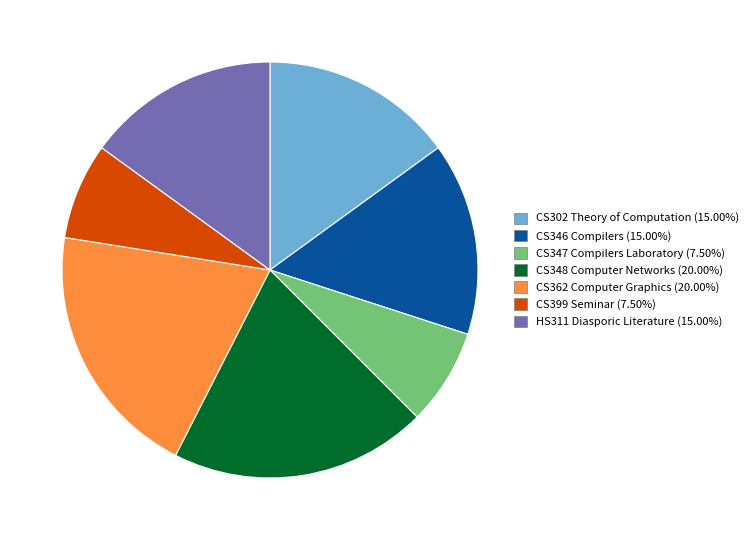

Approximately how many times larger is the value at CS362 Computer Graphics (20.00%) compared to HS311 Diasporic Literature (15.00%)?

1.3